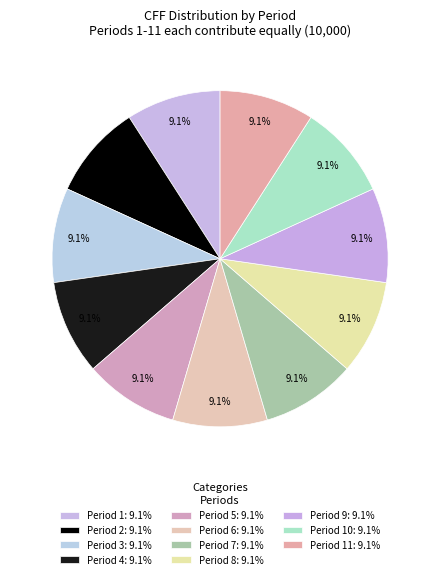

How many segments does this pie chart have?

11